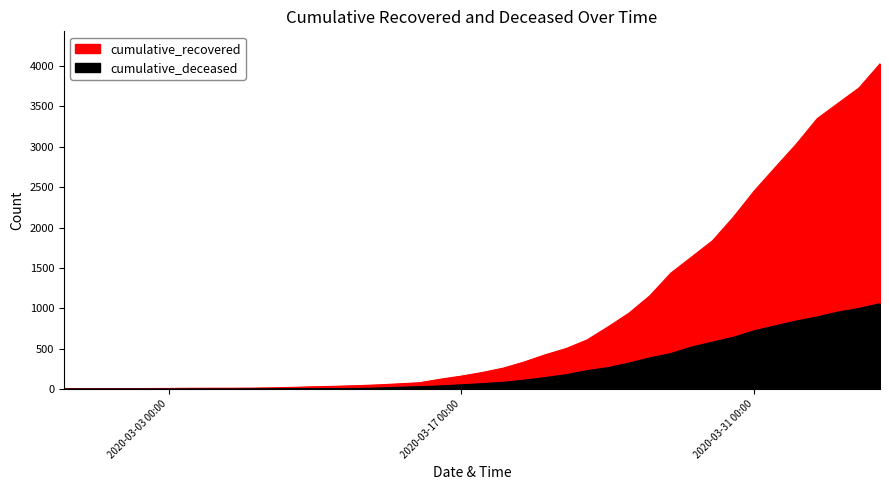

Count the number of data series in this chart.

2